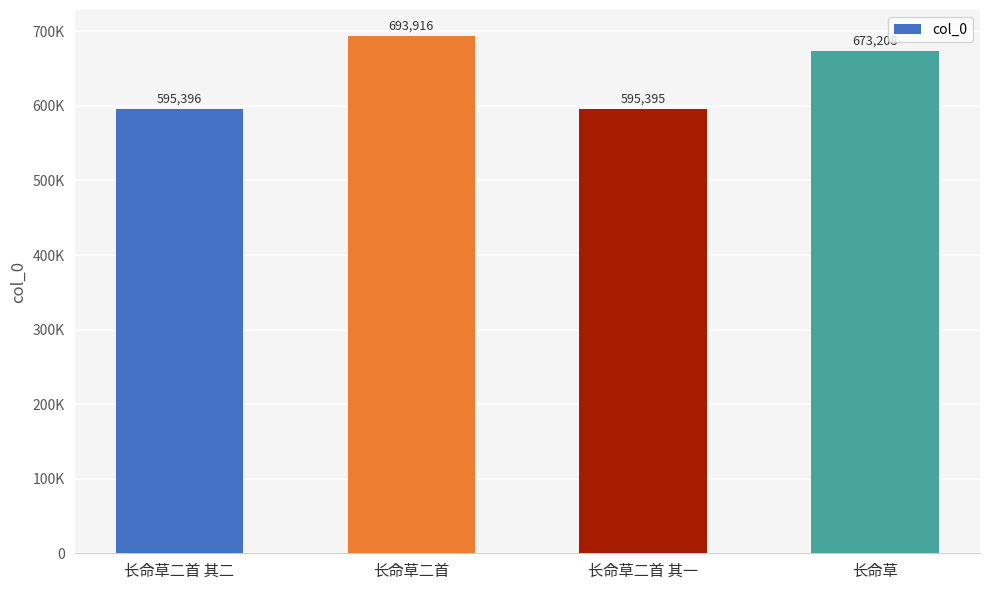

Does the chart contain stacked bars?

No